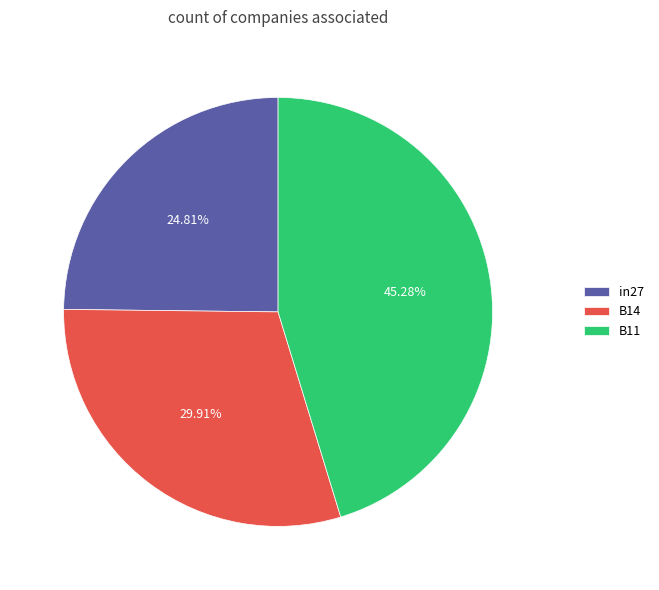

To the nearest percent, what is the difference between the B11 and B14 slice percentages?

15%